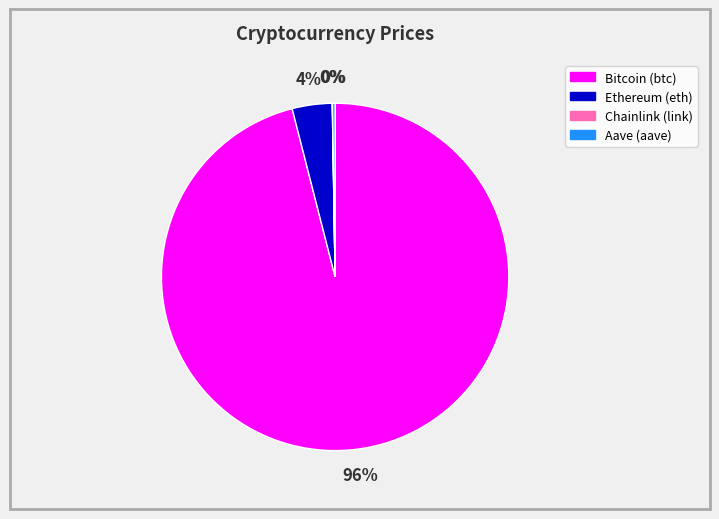

To the nearest percent, what is the average slice percentage?

25%